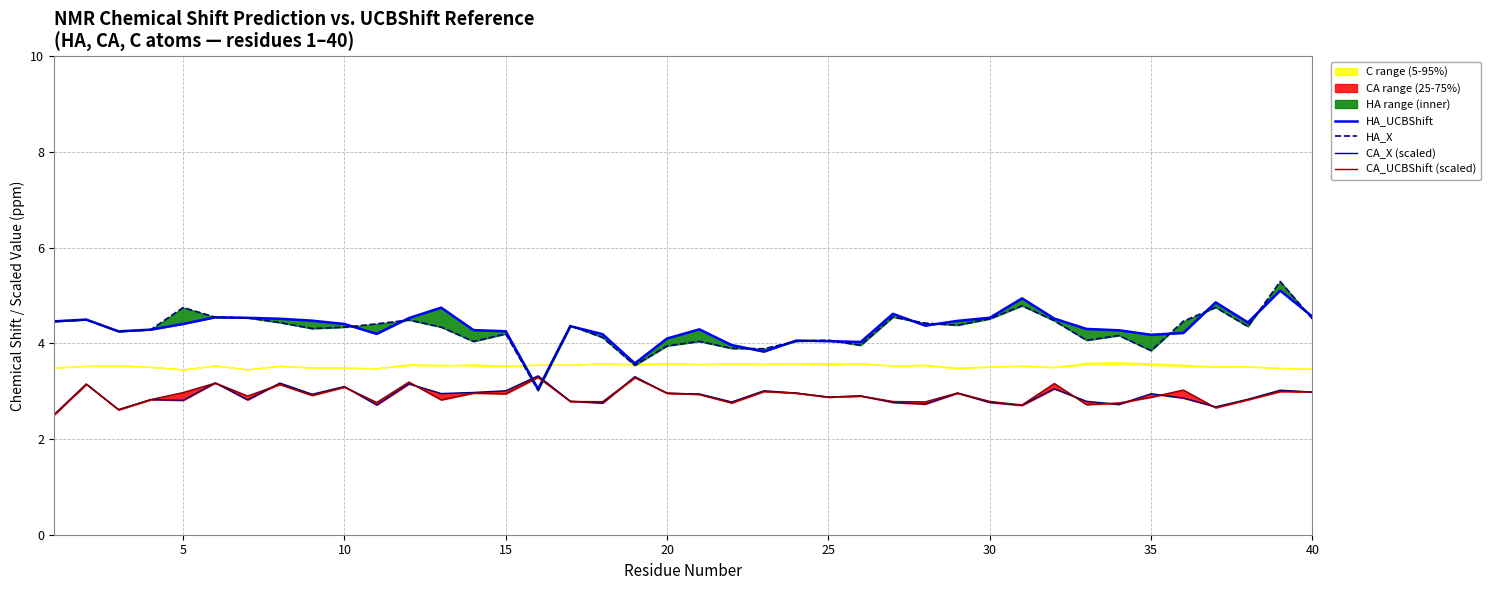

How many interior local peaks does the HA_X series have?

12